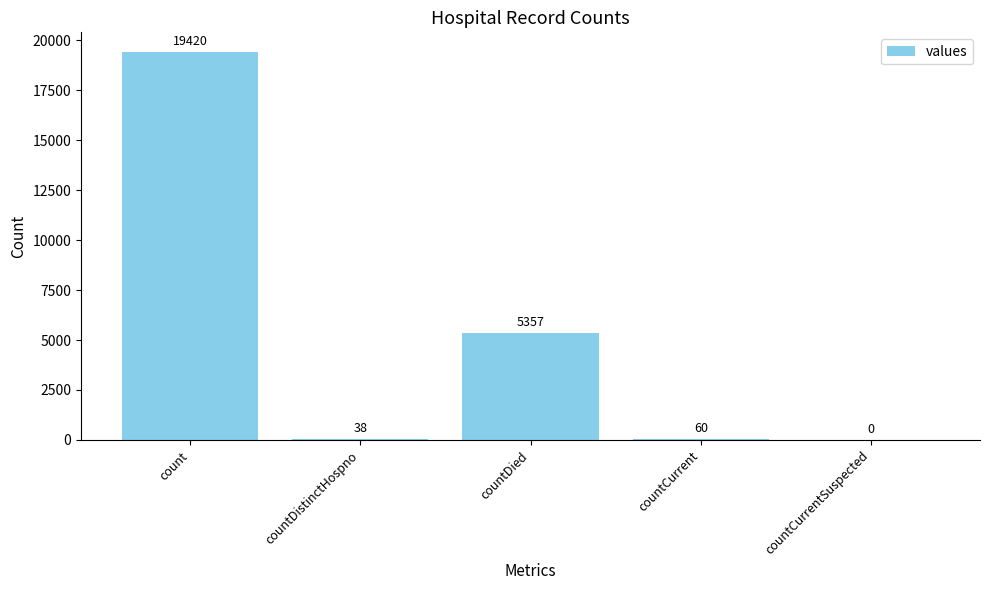

Which has a higher value, countCurrent or count?

count